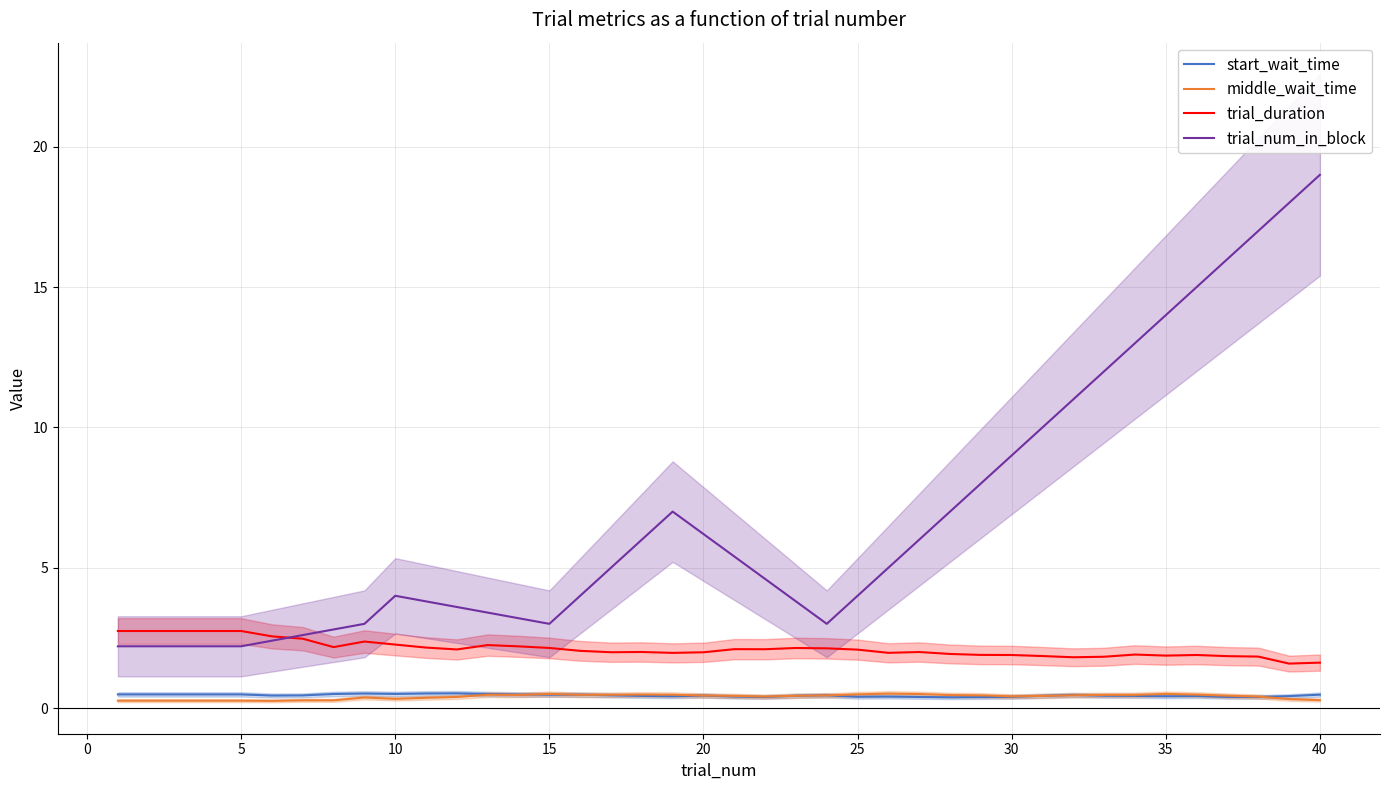

True or false: trial_num_in_block and start_wait_time intersect in this chart.

False